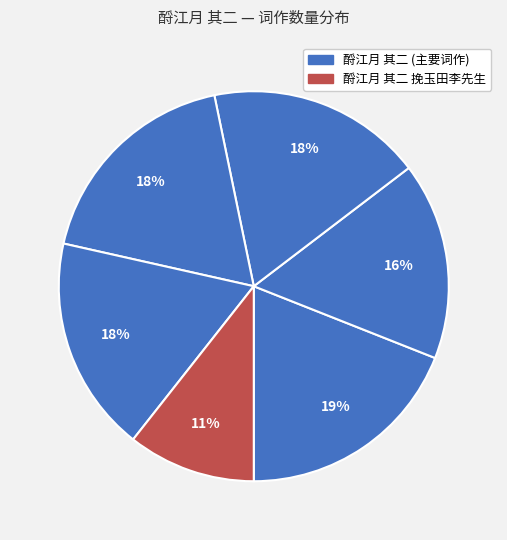

How many segments does this pie chart have?

6